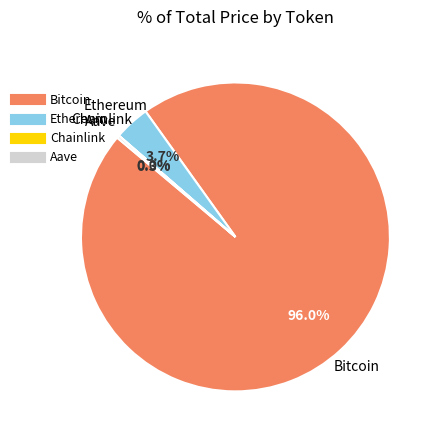

Which slice represents more than half of the pie?

Bitcoin